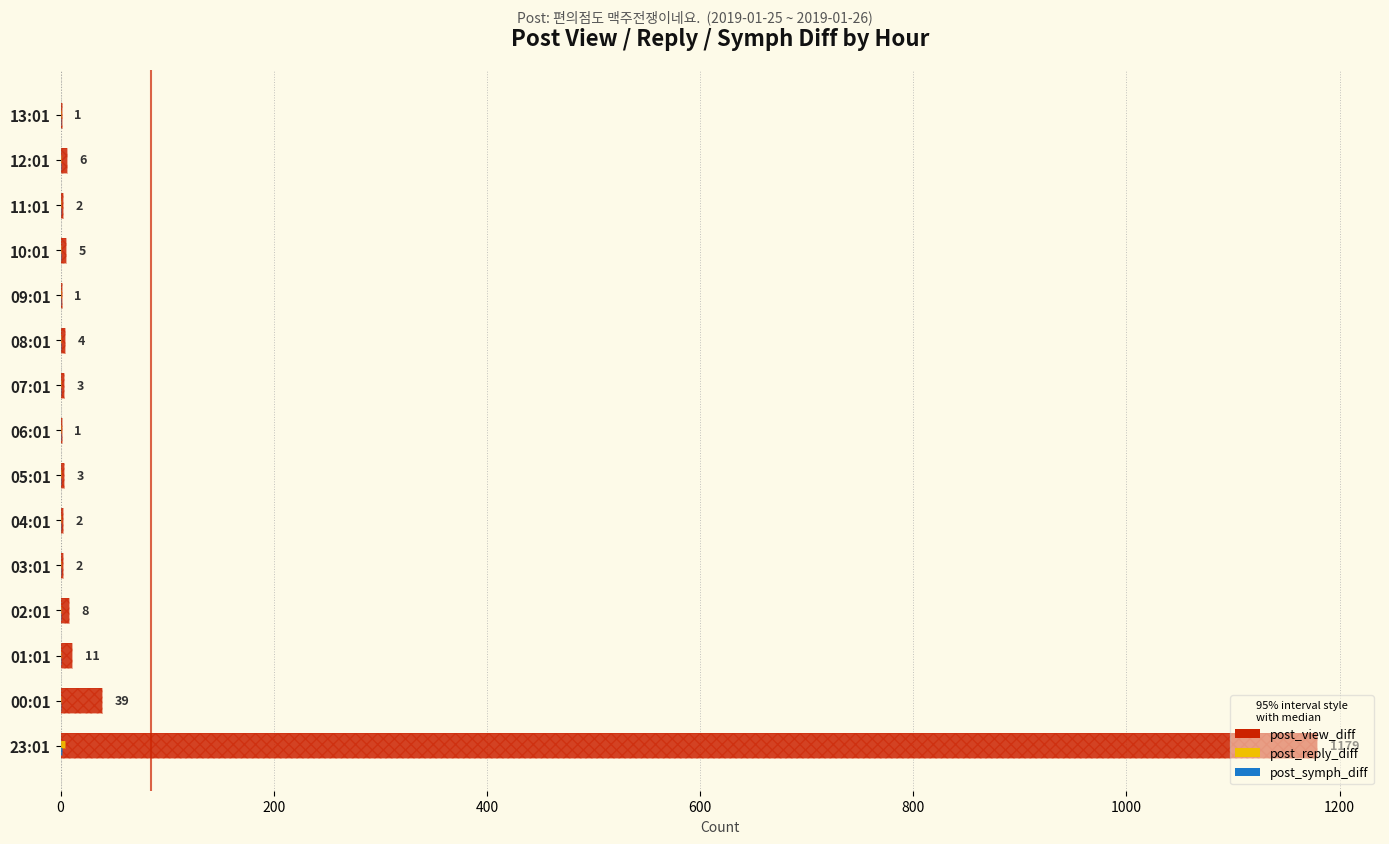

What is the sum of all post_reply_diff values?

4